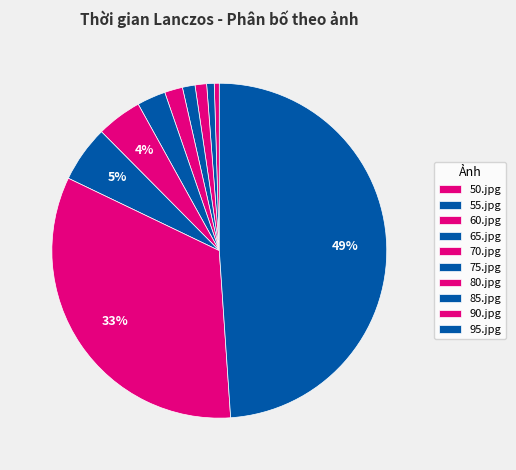

How many segments does this pie chart have?

10